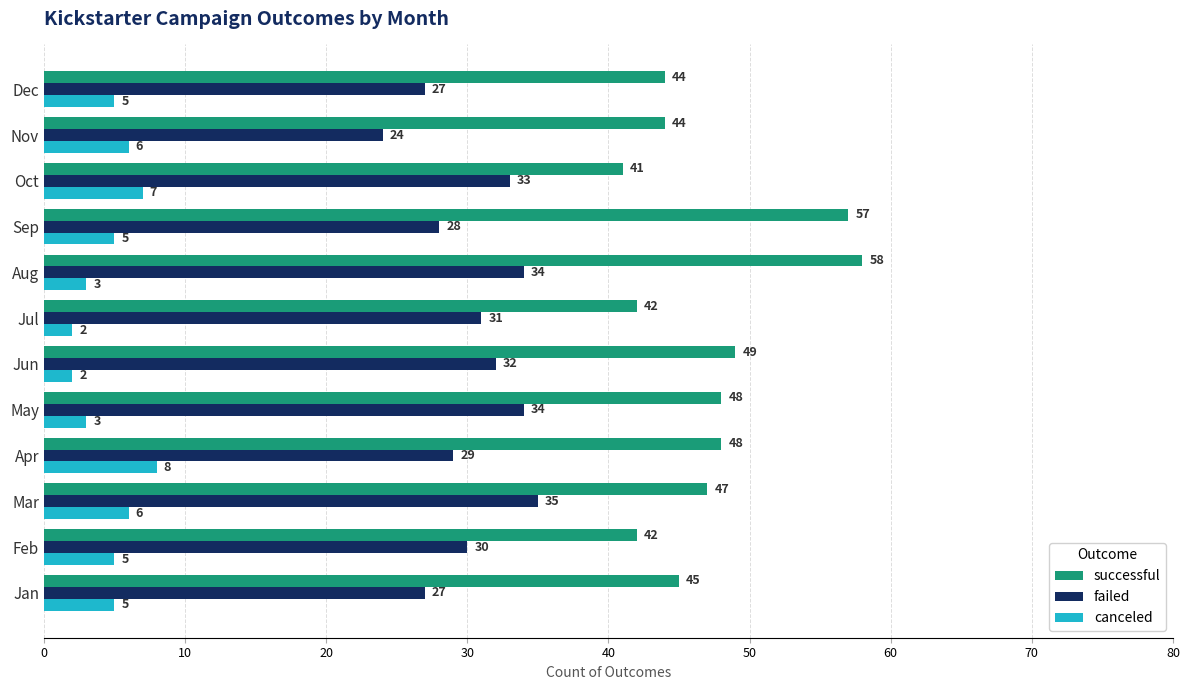

Is it true that canceled equals 2 at Jun?

True